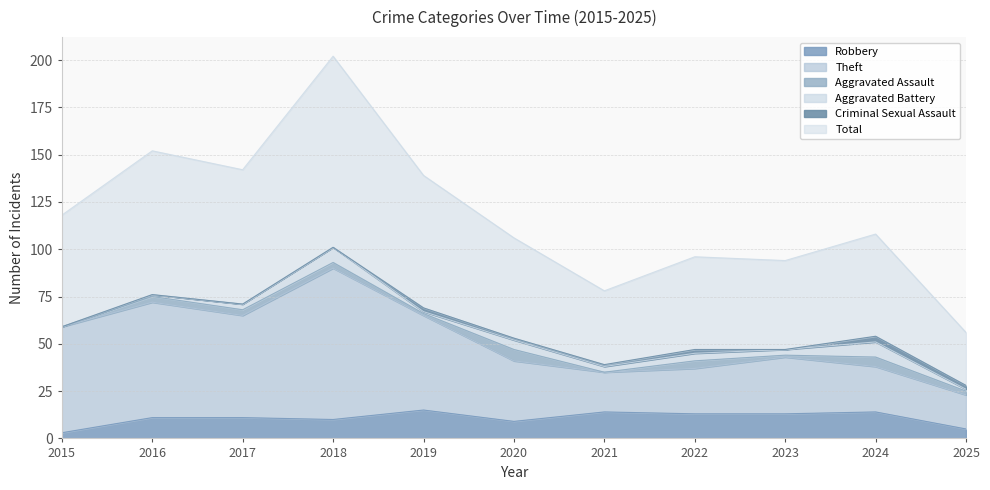

What is the value of the Theft point at the 7th from the left?

35